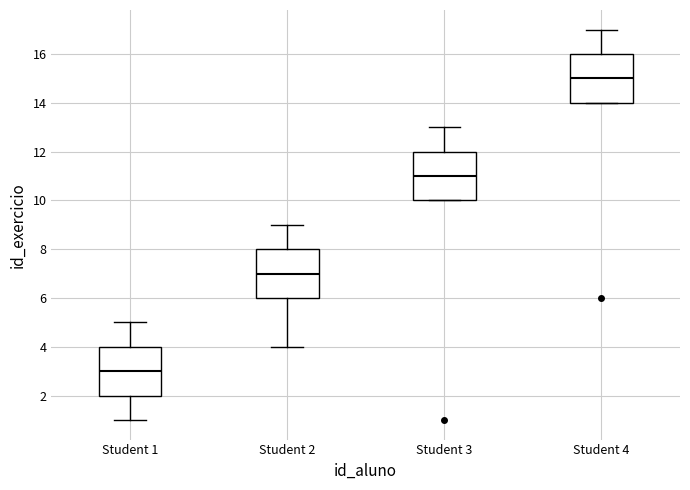

Reading left to right, read every box against the y-axis: the position of its median line, the range the box covers, and the ends of its whiskers. The values are not printed on the chart, so give them approximately, as read against the axis.

Student 1: median 3, box 2 to 4, whiskers 1 to 5
Student 2: median 7, box 6 to 8, whiskers 4 to 9
Student 3: median 11, box 10 to 12, whiskers 10 to 13
Student 4: median 15, box 14 to 16, whiskers 14 to 17